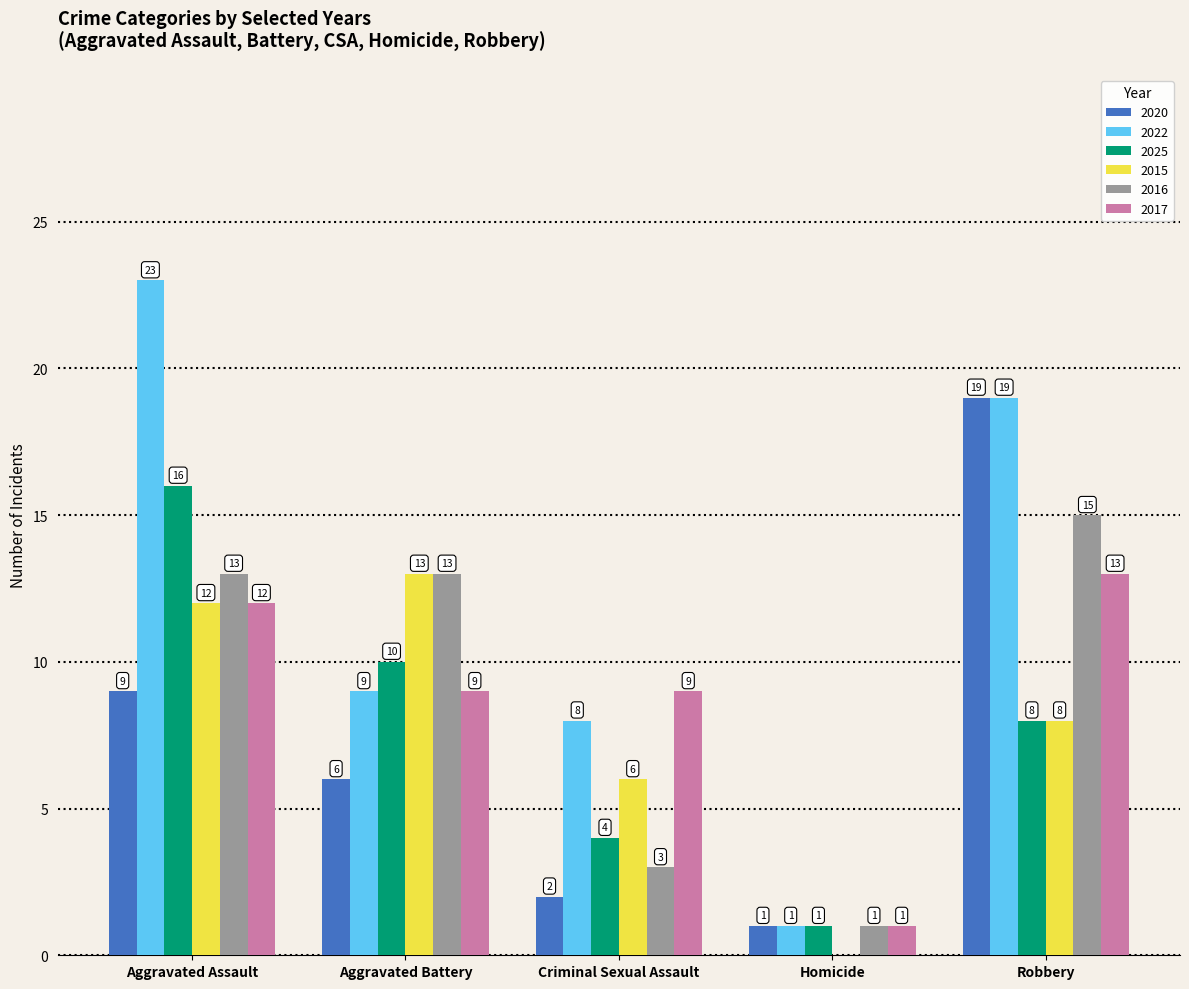

At which label does 2015 first exceed 8?

Aggravated Assault